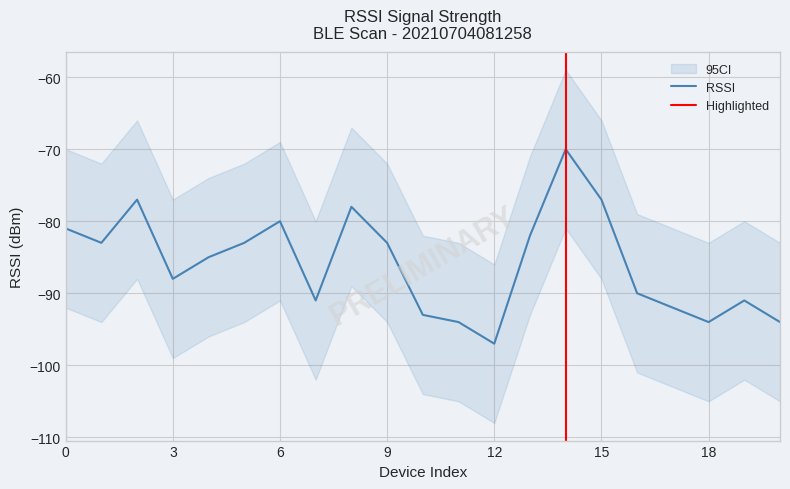

True or false: the data shows -93 at 10.

True